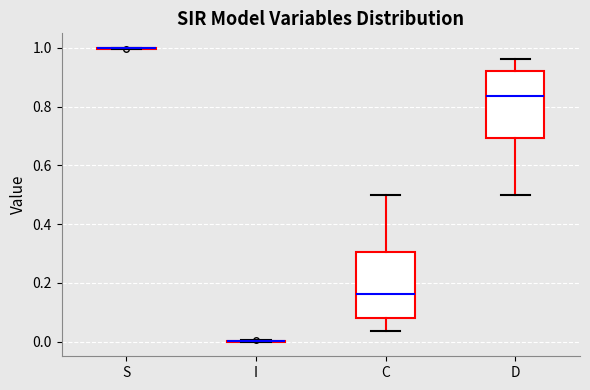

Reading left to right, read every box against the y-axis: the position of its median line, the range the box covers, and the ends of its whiskers. The values are not printed on the chart, so give them approximately, as read against the axis.

S: box collapsed to a line at 1.00, whiskers 1.00 to 1.00
I: box collapsed to a line at 0.00, whiskers 0.00 to 0.00
C: median 0.16, box 0.08 to 0.30, whiskers 0.04 to 0.50
D: median 0.84, box 0.70 to 0.92, whiskers 0.50 to 0.96